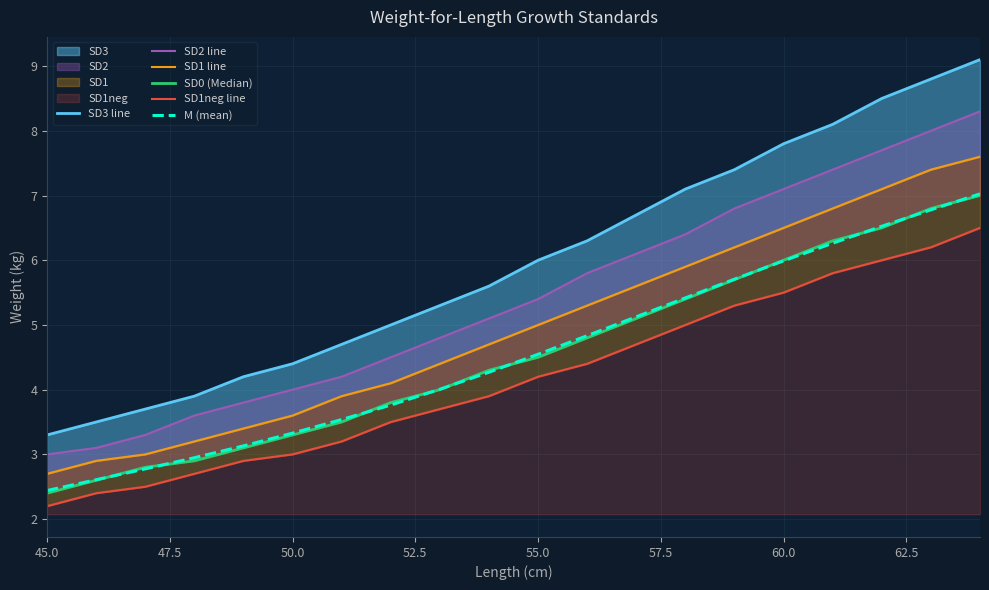

Does the chart have visible grid lines?

Yes